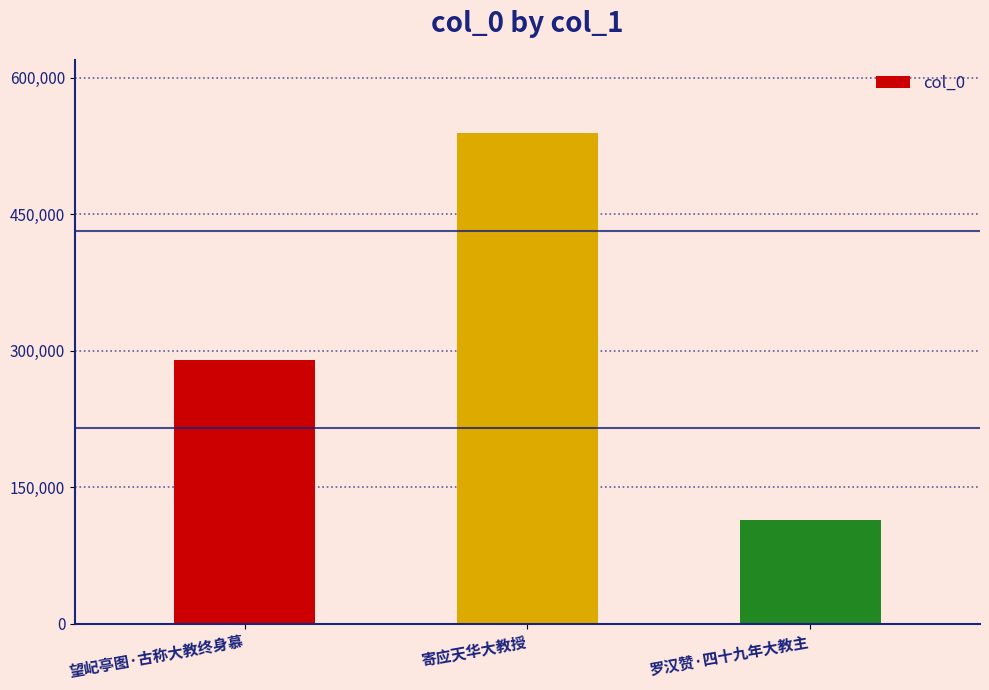

Rank the categories by value from lowest to highest.

罗汉赞·四十九年大教主, 望屺亭图·古称大教终身慕, 寄应天华大教授